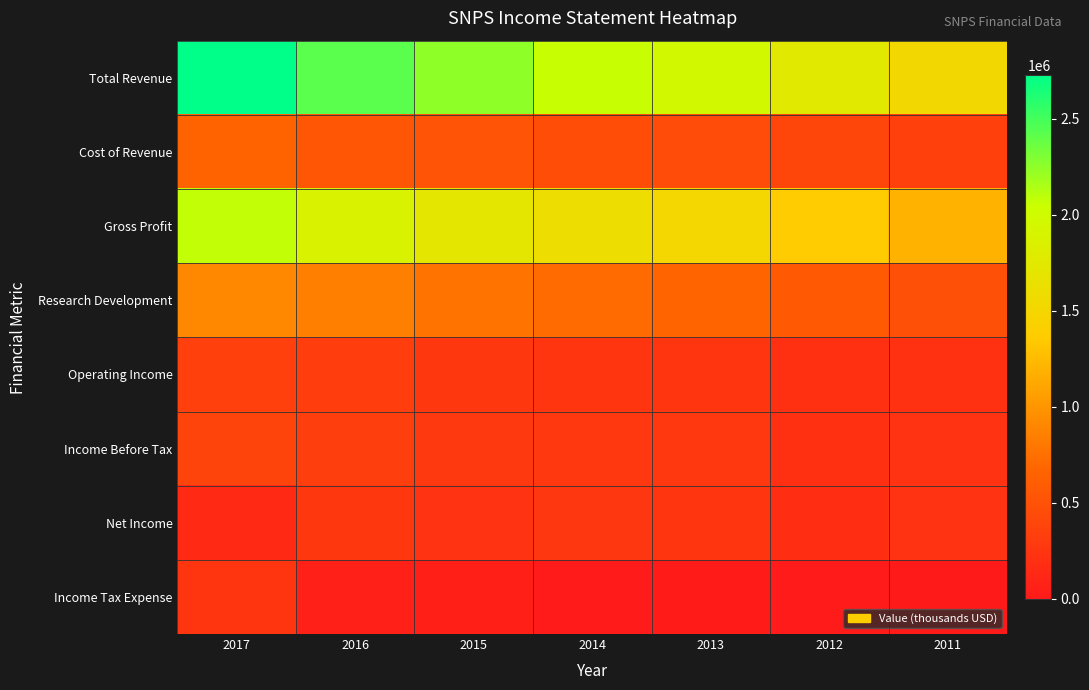

What is the minimum value shown in the chart?

-2300